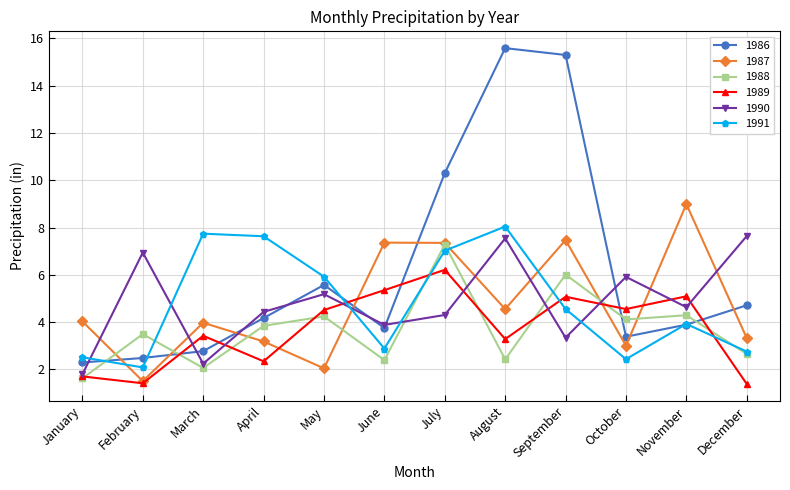

What are all the series names shown in the legend?

1986, 1987, 1988, 1989, 1990, 1991